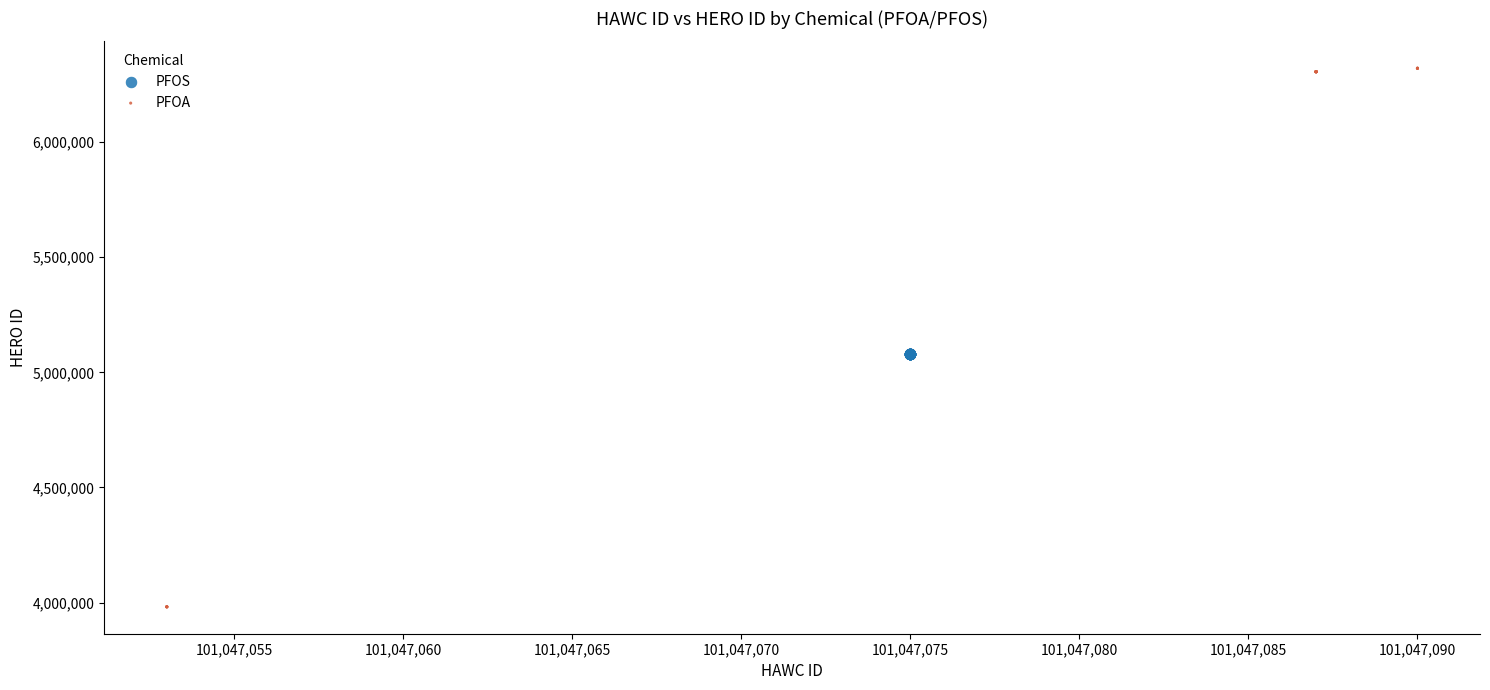

Which series reaches the minimum Y coordinate?

PFOA